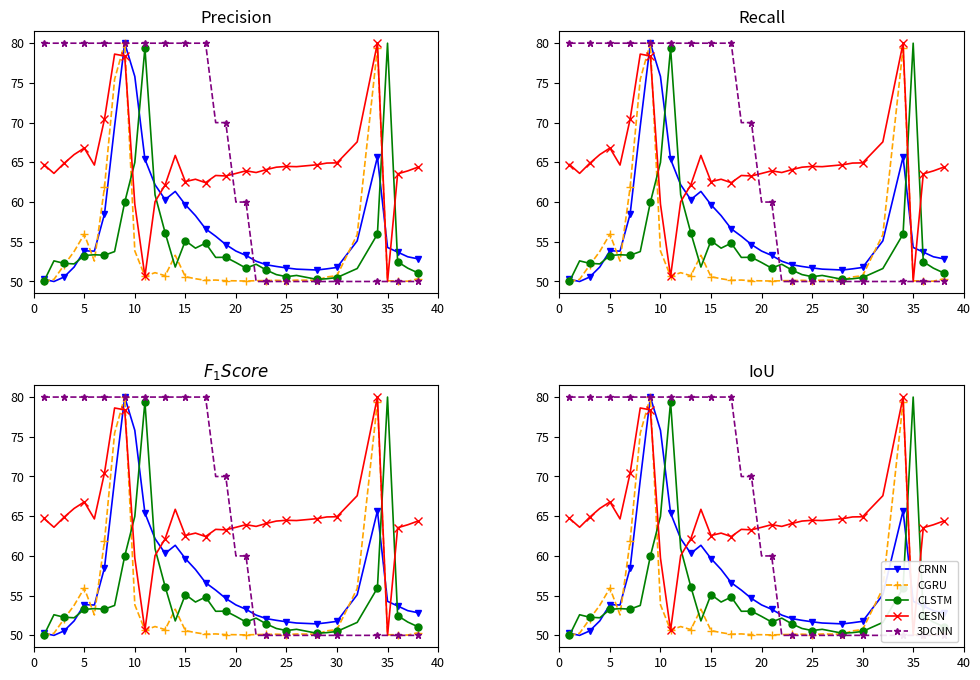

Reading right to left, what are all the values shown in this chart?

CRNN: 52.9	53.1	53.7	54.3	65.7	55.1	51.8	51.6	51.4	51.6	51.7	51.9	52.1	52.6	53.3	53.8	54.7	55.7	56.6	58.3	59.7	61.3	60.3	62.2	65.4	75.8	80.0	69.5	58.5	53.8	53.9	51.8	50.6	50.0	50.3
CGRU: 50.3	50.0	50.1	50.1	79.4	55.9	50.7	50.6	50.2	50.2	50.1	50.1	50.1	50.1	50.1	50.1	50.1	50.2	50.1	50.3	50.6	53.3	50.7	51.1	50.7	53.9	80.0	75.5	61.9	52.6	56.0	53.8	52.1	50.3	50.0
CLSTM: 51.1	51.7	52.5	80.0	56.0	51.6	50.5	50.3	50.3	50.8	50.6	50.9	51.4	52.2	51.7	52.4	53.0	53.0	54.8	54.2	55.1	51.8	56.1	60.9	79.4	65.0	60.0	53.8	53.3	53.4	53.3	52.2	52.3	52.6	50.0
CESN: 64.4	63.9	63.6	50.0	80.0	67.6	64.9	64.9	64.7	64.5	64.5	64.4	64.1	63.7	63.9	63.6	63.3	63.3	62.4	62.9	62.6	65.9	62.2	60.0	50.7	59.7	78.4	78.6	70.4	64.7	66.8	66.0	64.9	63.6	64.7
3DCNN: 50.0	50.0	50.0	50.0	50.0	50.0	50.0	50.0	50.0	50.0	50.0	50.0	50.0	50.0	60.0	60.0	70.0	70.0	80.0	80.0	80.0	80.0	80.0	80.0	80.0	80.0	80.0	80.0	80.0	80.0	80.0	80.0	80.0	80.0	80.0